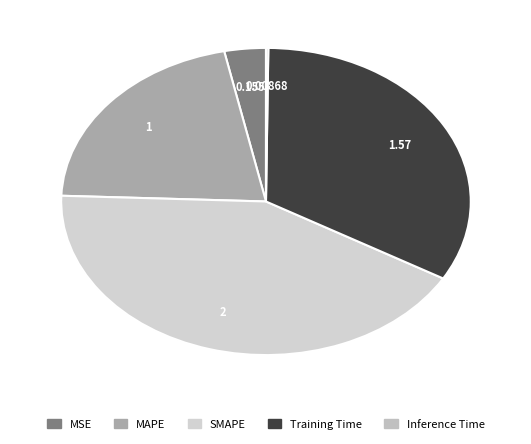

What percentage do Inference Time and MSE together represent?

3.5%